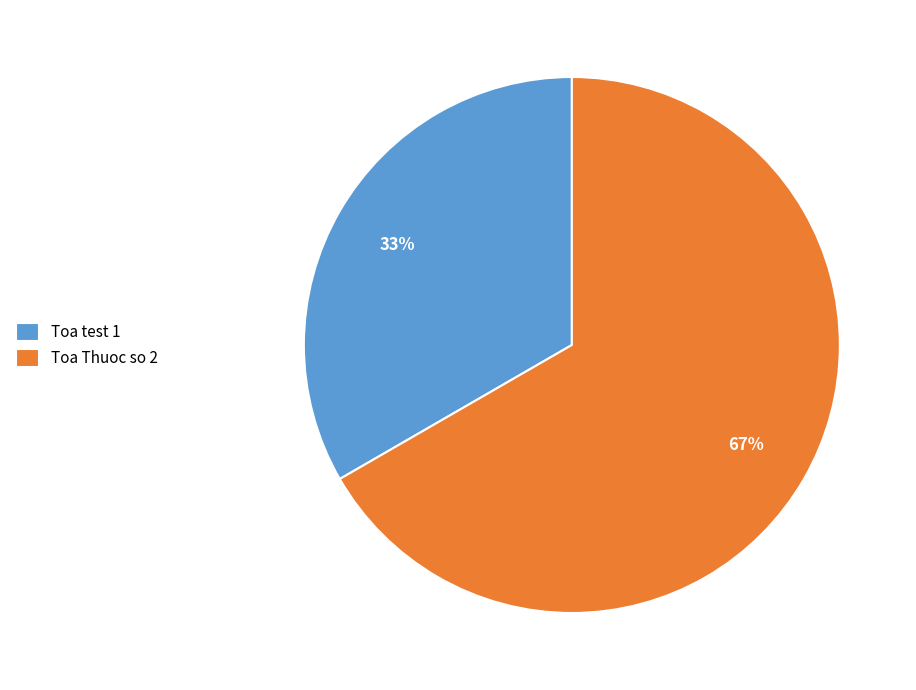

Does Toa Thuoc so 2 account for over 50% of the chart?

Yes